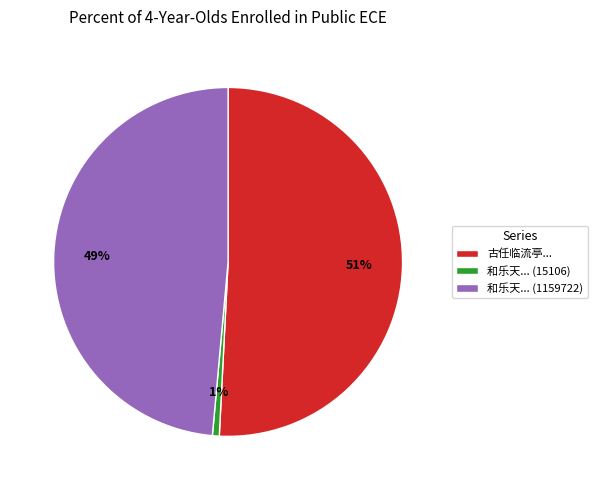

Which has a higher value, 和乐天... (1159722) or 和乐天... (15106)?

和乐天... (1159722)